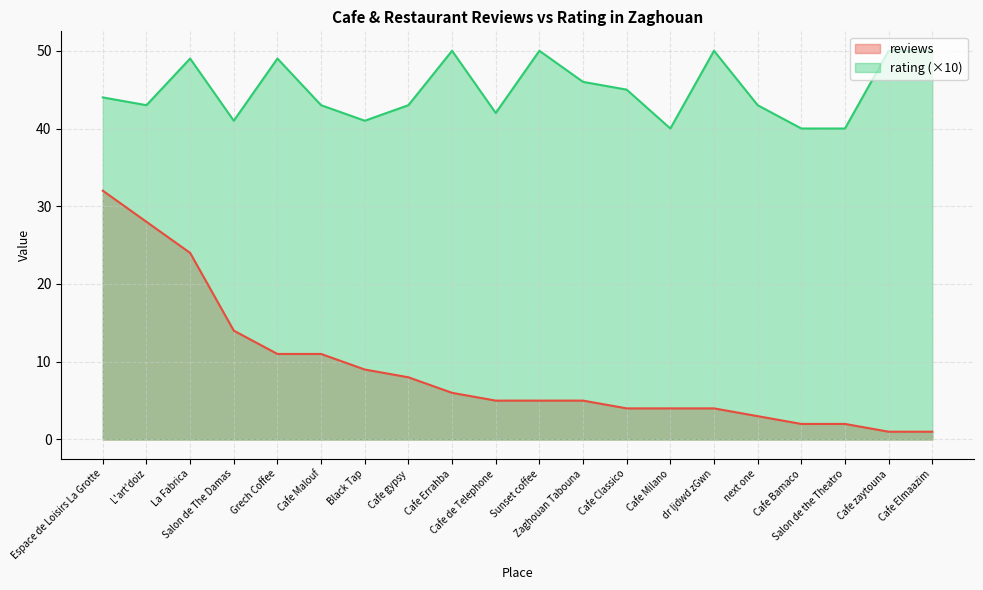

What is the difference between the second highest and second lowest values in the reviews series?

27